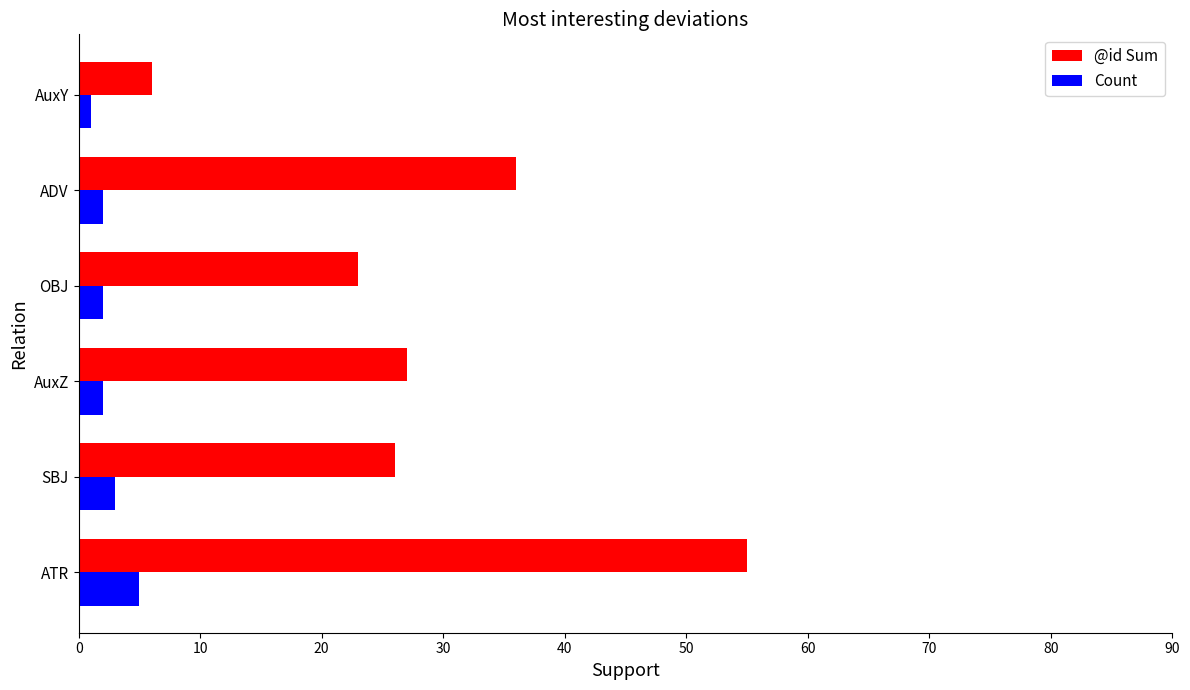

What is the sum of all Count values?

15